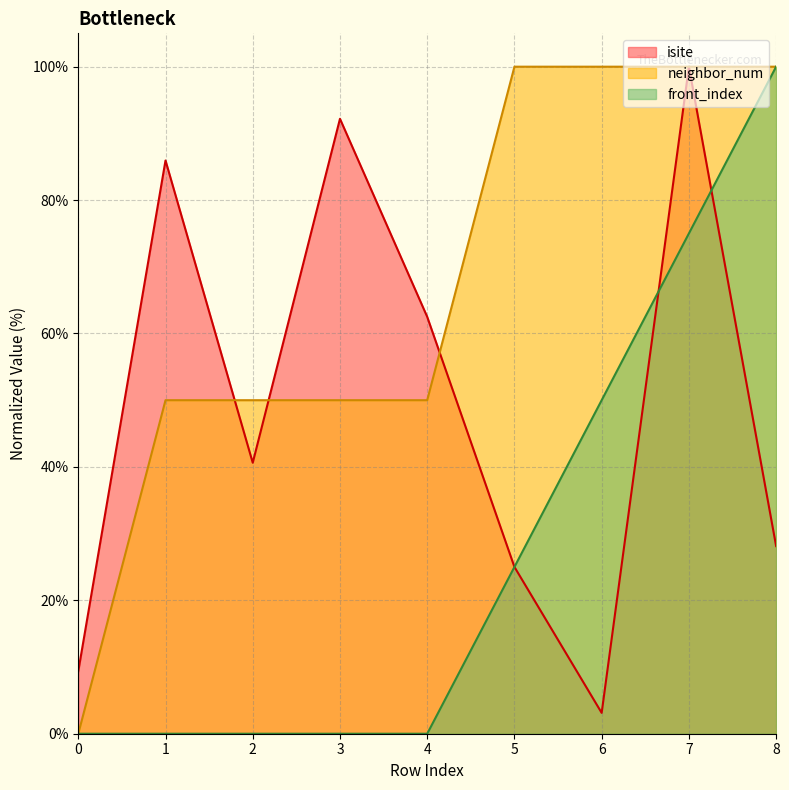

The front_index series shows -39.0 at 4. True or false?

False